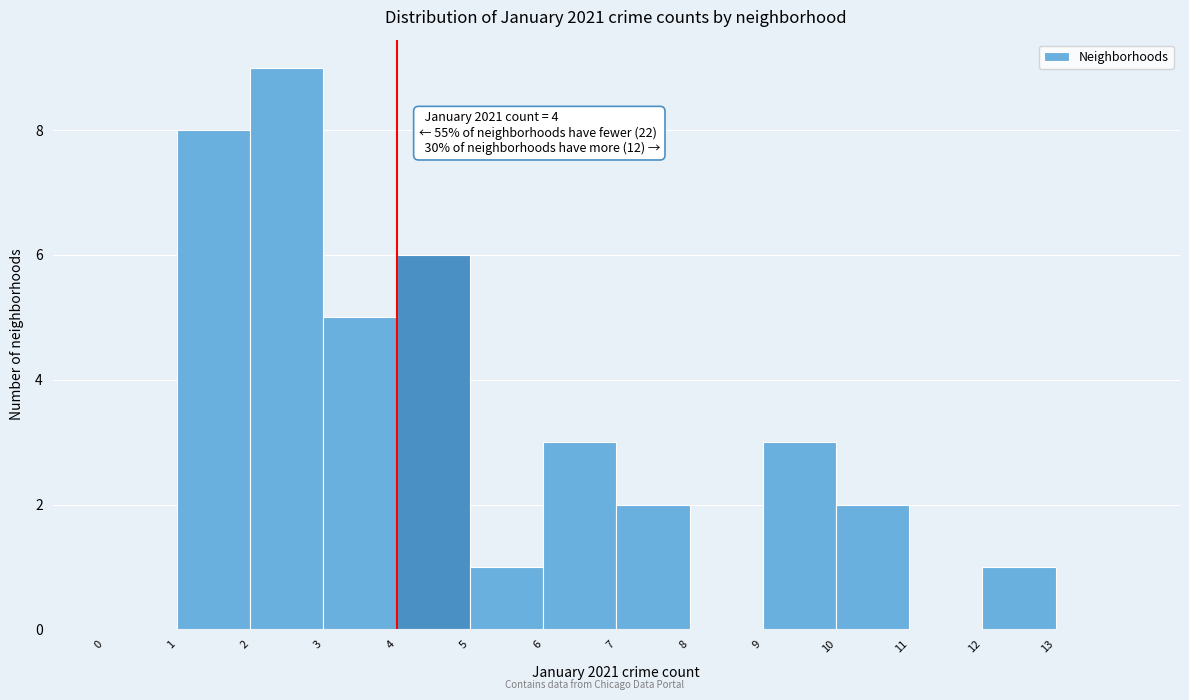

Over which range of the x-axis is the bar tallest?

2 to 3